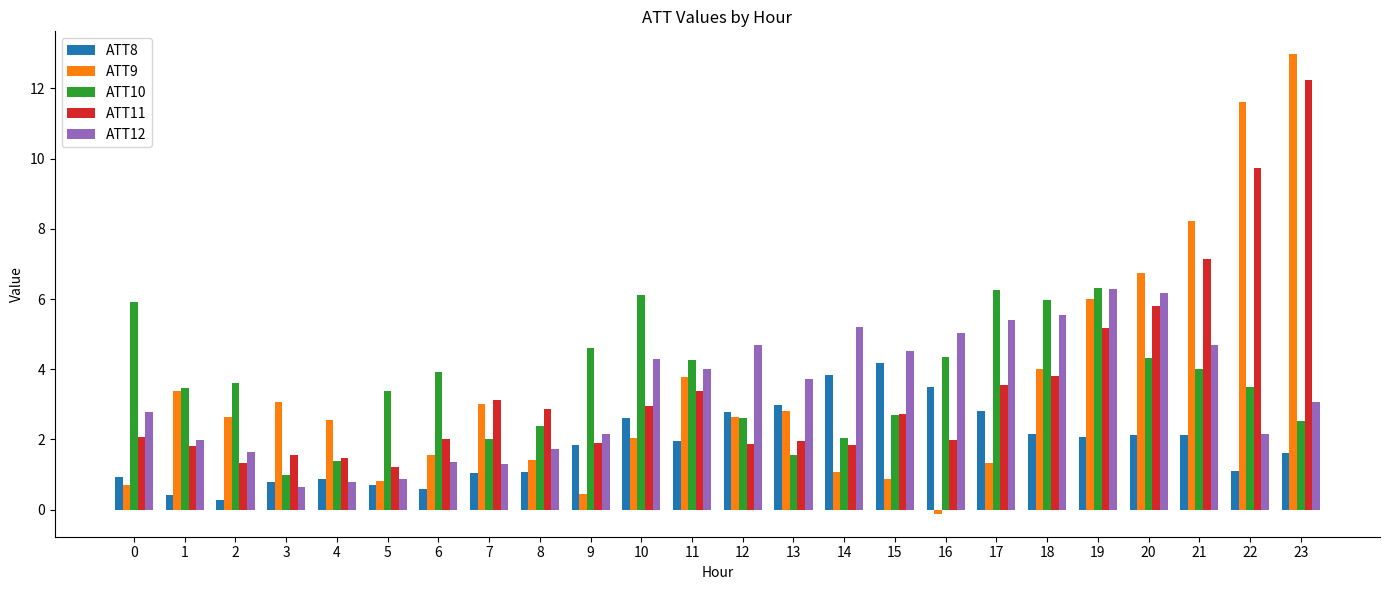

Are the bars grouped side by side (vs. stacked)?

Yes